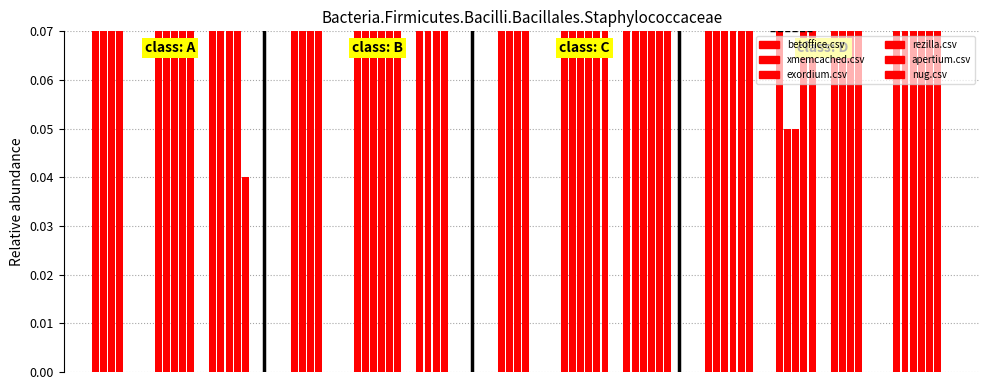

What is the difference between the maximum and minimum values in the apertium.csv series?

1.0